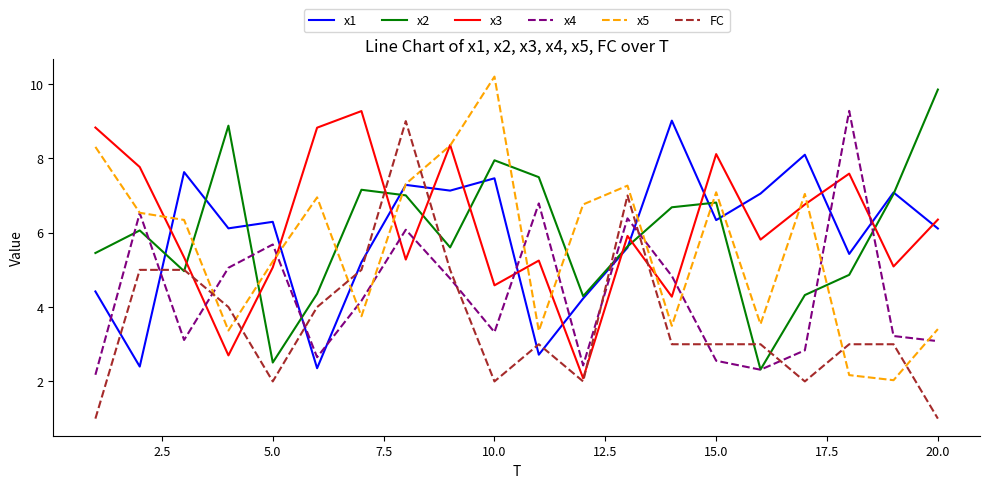

What is the smallest value displayed?

1.0